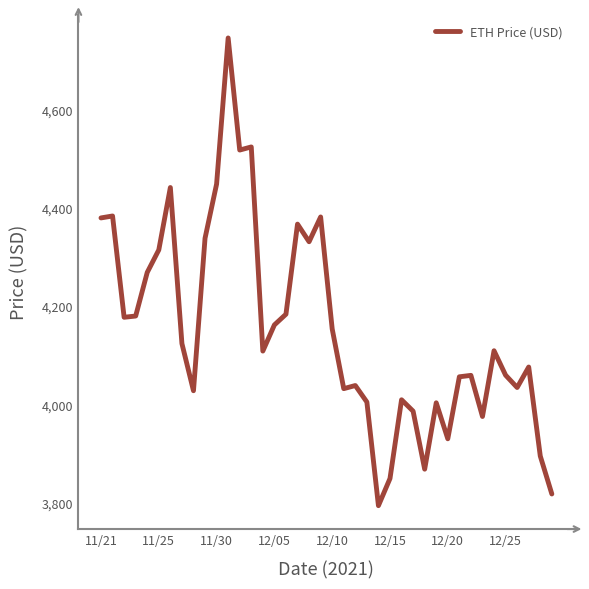

What is the difference between the maximum and minimum values?

952.1